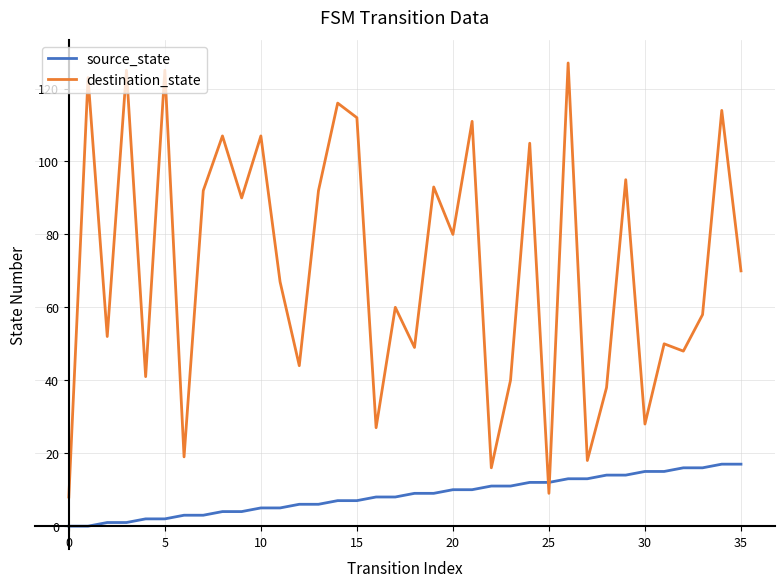

After their last crossing, which series has the higher values: destination_state or source_state?

destination_state